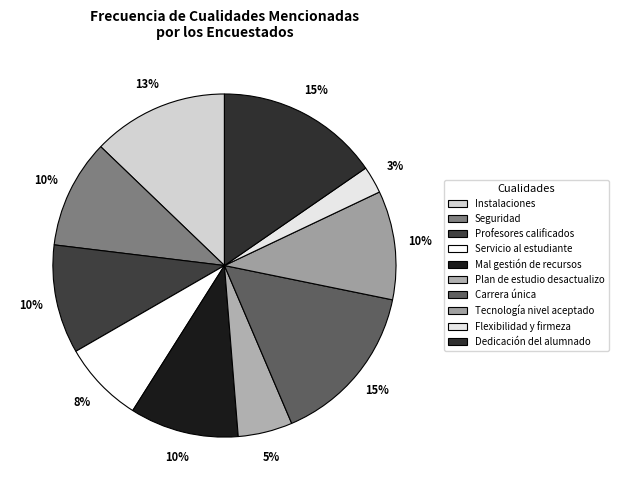

Which slice is the smallest?

Flexibilidad y firmeza